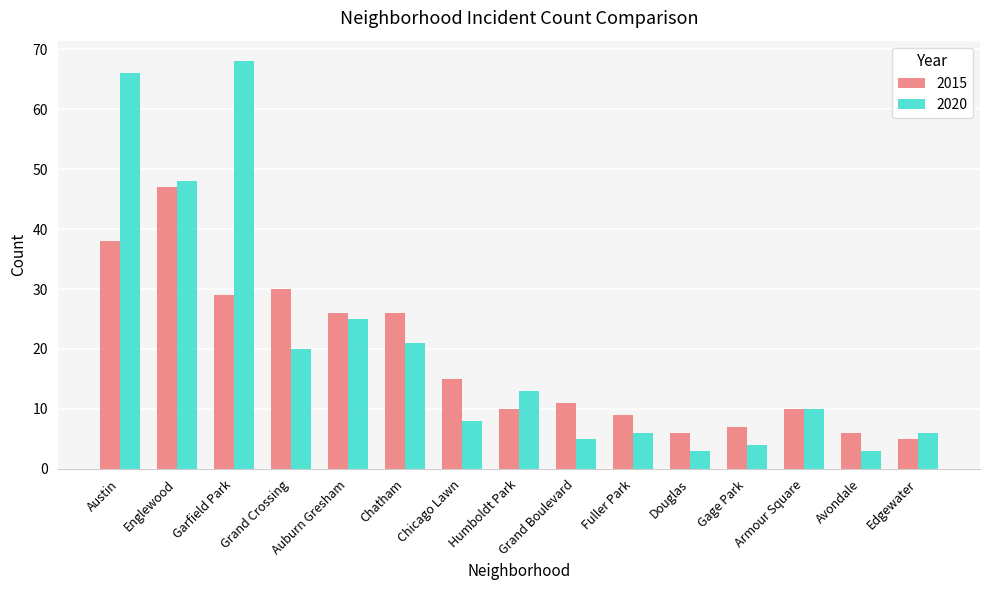

What is the difference between the second highest and minimum values in the 2015 series?

33